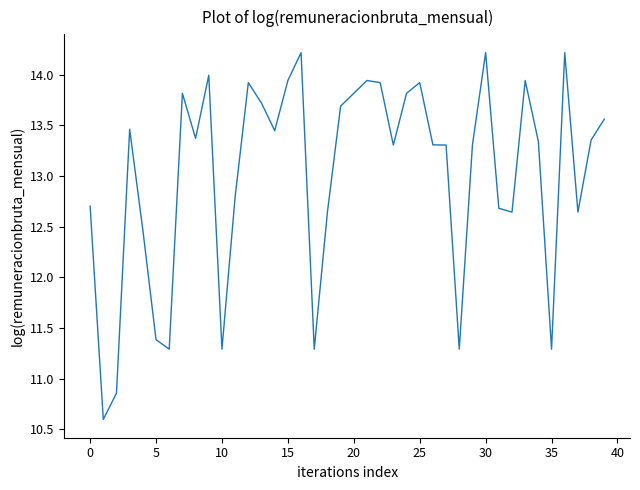

How many lines are shown in the chart?

1